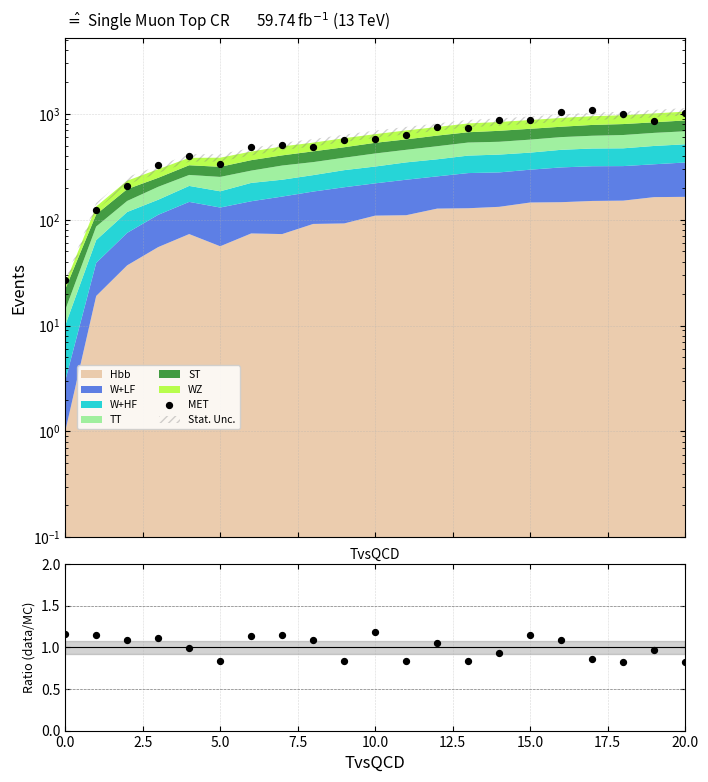

Between 13 and 10.0, which is larger?

13